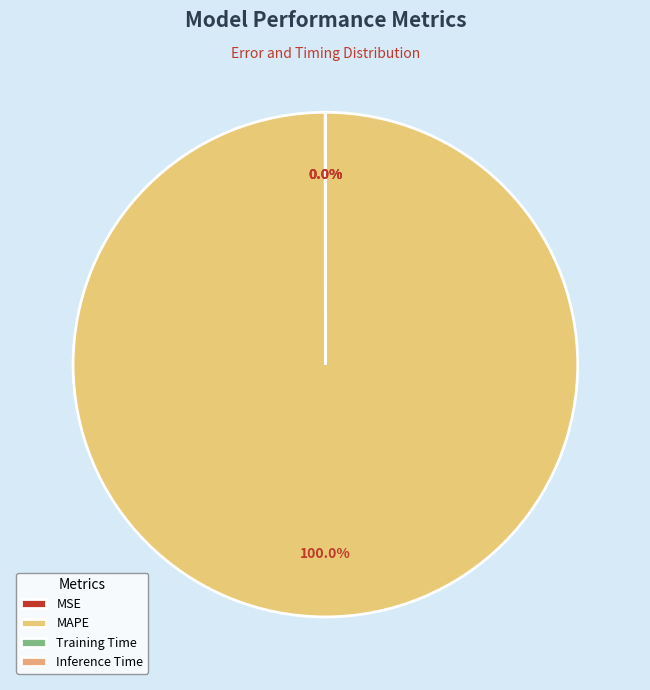

How many segments does this pie chart have?

4